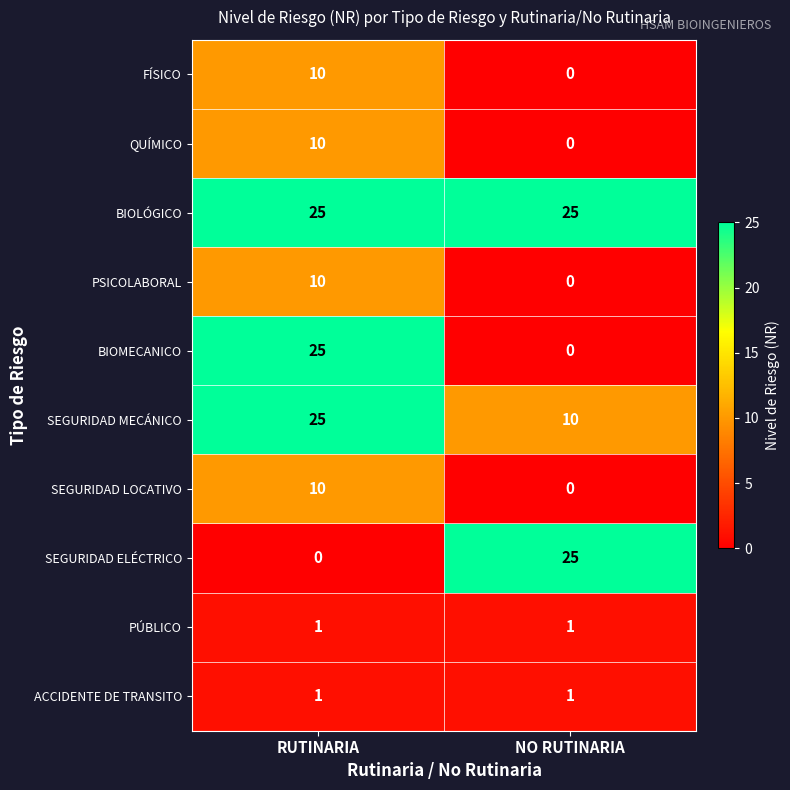

Which series has the largest total across all categories?

BIOLÓGICO